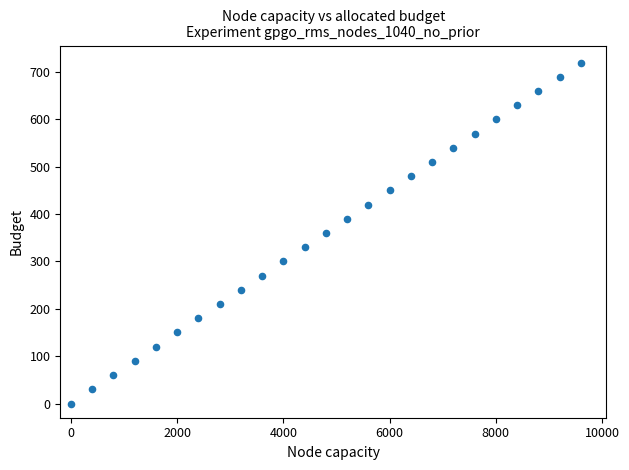

What is the range of X values (max minus min)?

9600